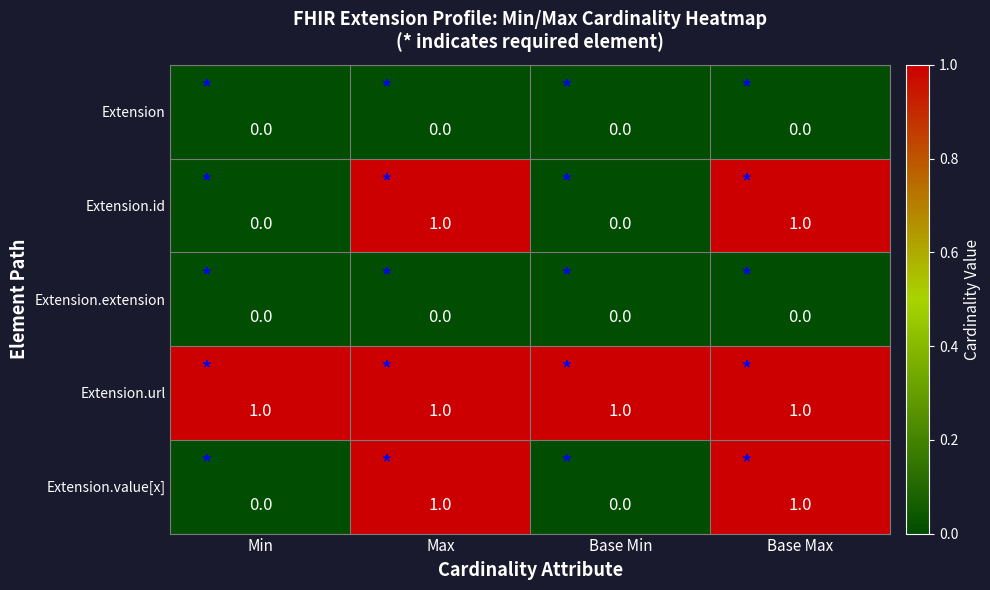

Which series has the largest total across all categories?

Extension.url